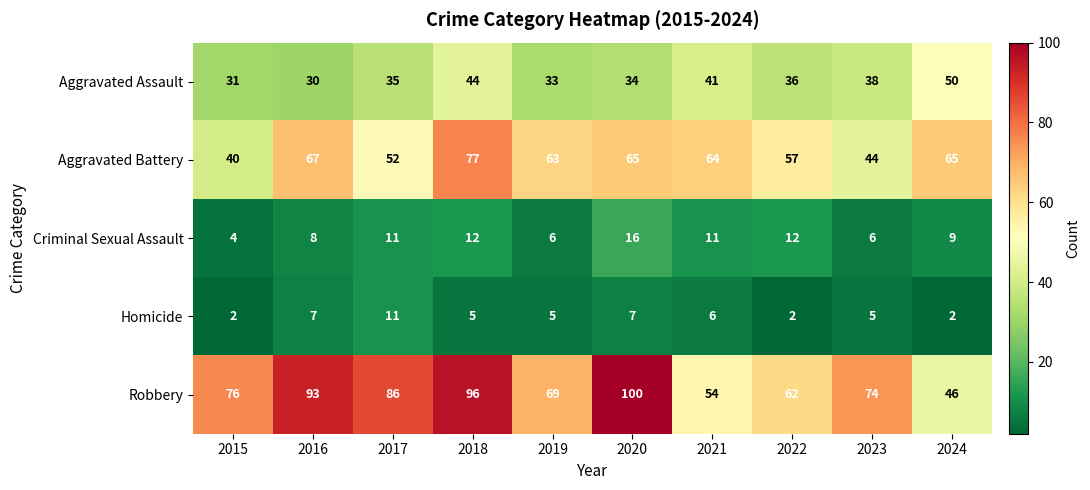

Read the Homicide value at 2021.

6